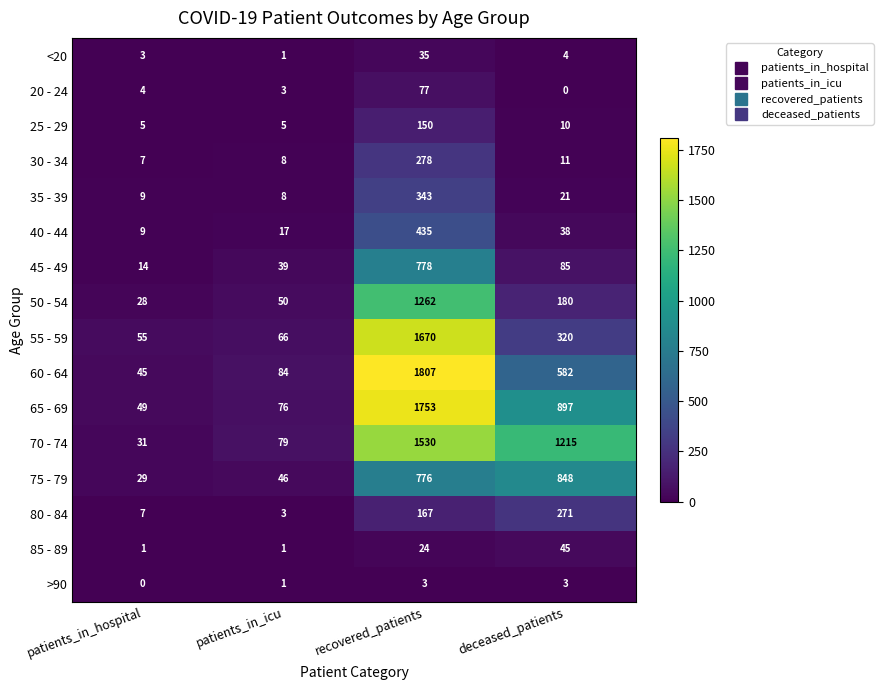

How many series are shown in this chart?

16